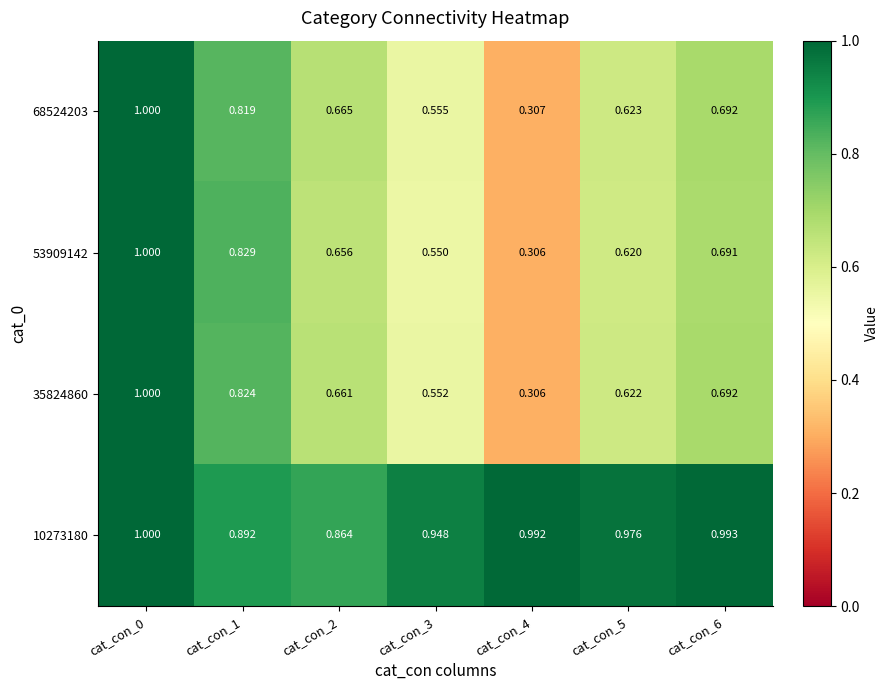

Count the number of data series in this chart.

4